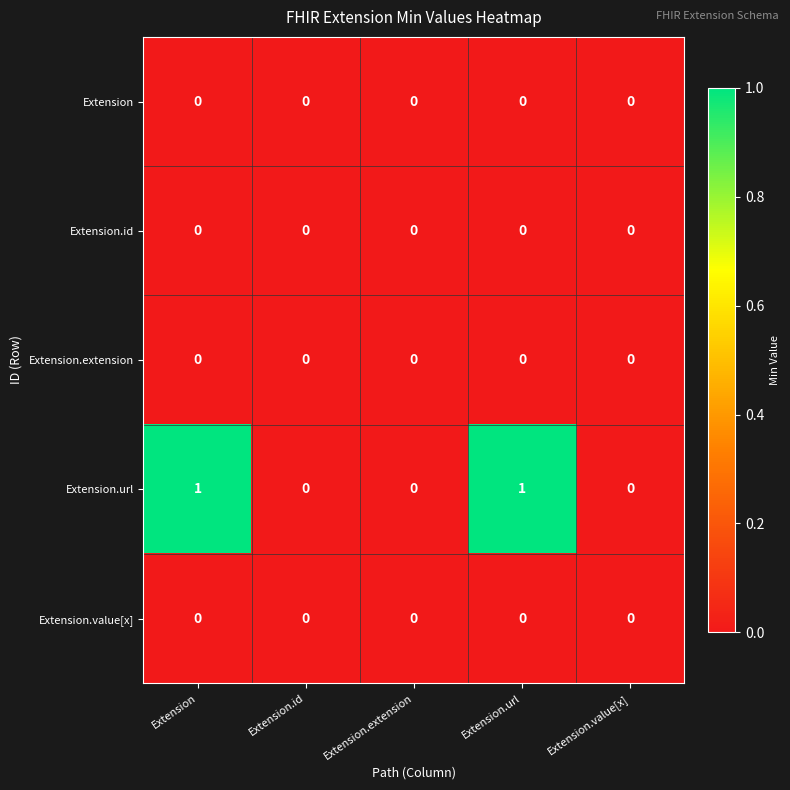

The Extension series shows 0 at Extension. True or false?

True